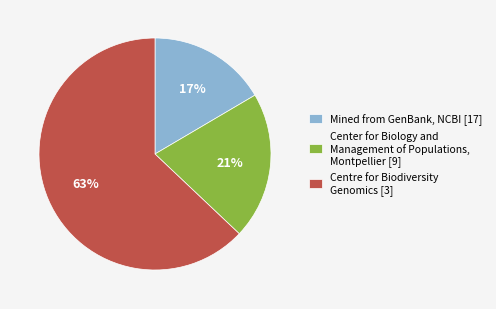

Approximately how many times larger is the value at Center for Biology and Management of Populations, Montpellier [9] compared to Centre for Biodiversity Genomics [3]?

0.3